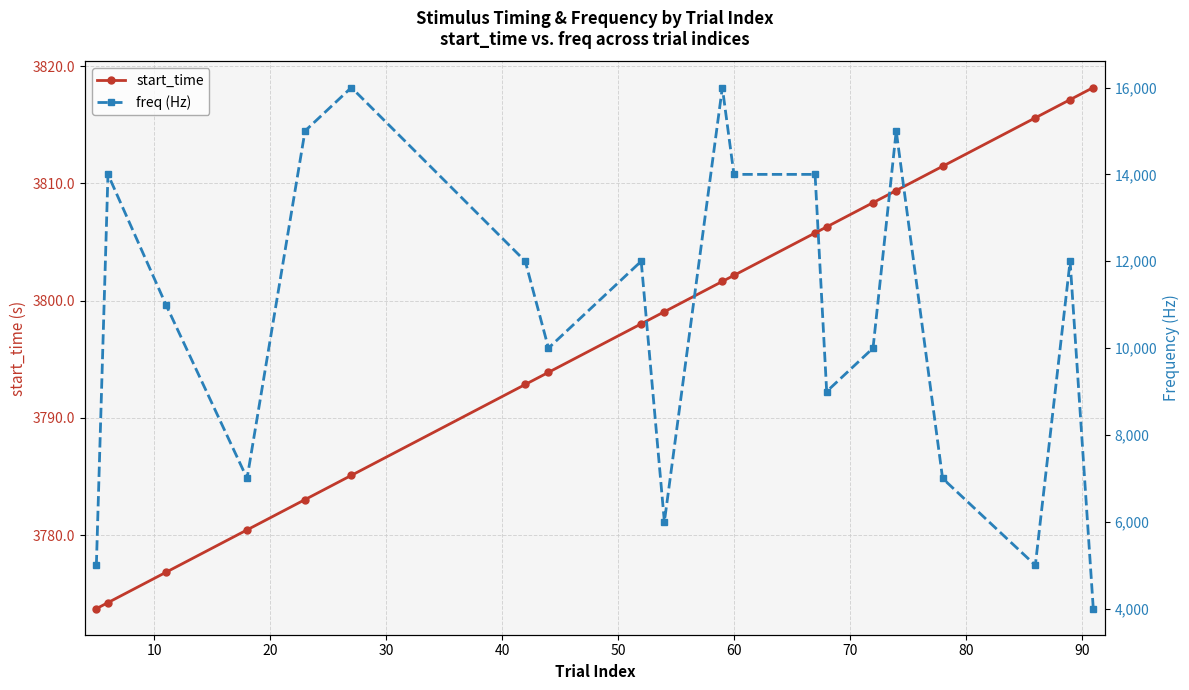

Reading left to right, what are all the values shown in this chart?

start_time: 3773.7	3774.2	3776.8	3780.4	3783.0	3785.1	3792.9	3793.9	3798.0	3799.1	3801.6	3802.2	3805.8	3806.3	3808.4	3809.4	3811.5	3815.6	3817.2	3818.2
freq (Hz): 5000.0	14000.0	11000.0	7000.0	15000.0	16000.0	12000.0	10000.0	12000.0	6000.0	16000.0	14000.0	14000.0	9000.0	10000.0	15000.0	7000.0	5000.0	12000.0	4000.0